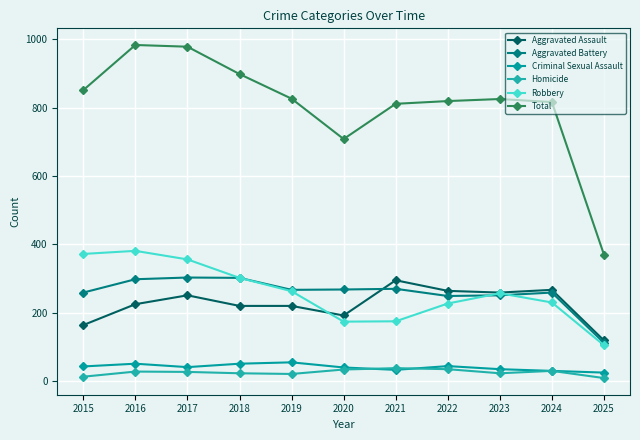

At 2021, list the series in order from largest to smallest.

Total, Aggravated Assault, Aggravated Battery, Robbery, Homicide, Criminal Sexual Assault